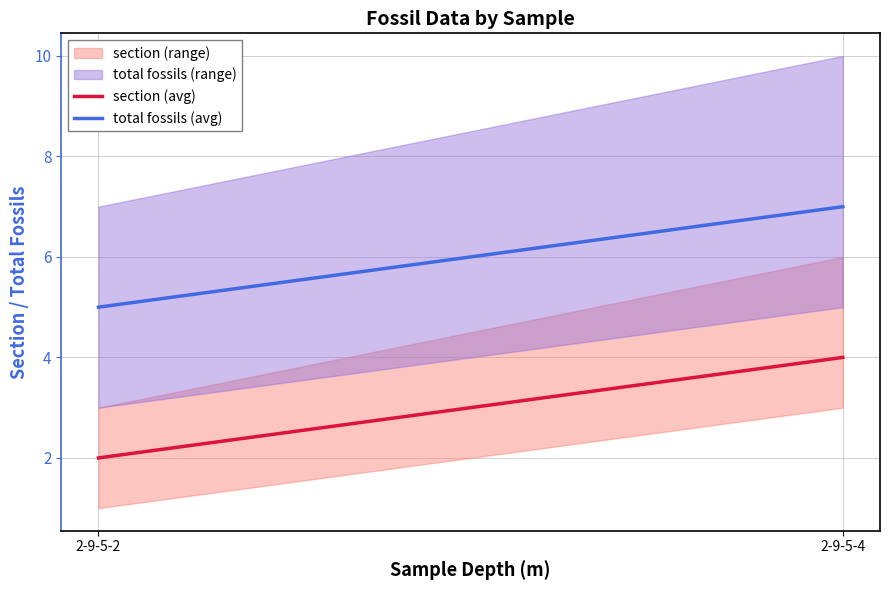

List the series in order of their peak value, highest first.

total fossils (avg), section (avg)